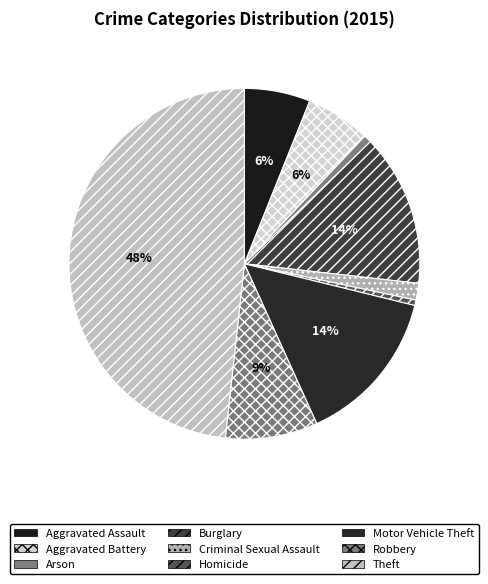

Count the number of slices in the pie.

9